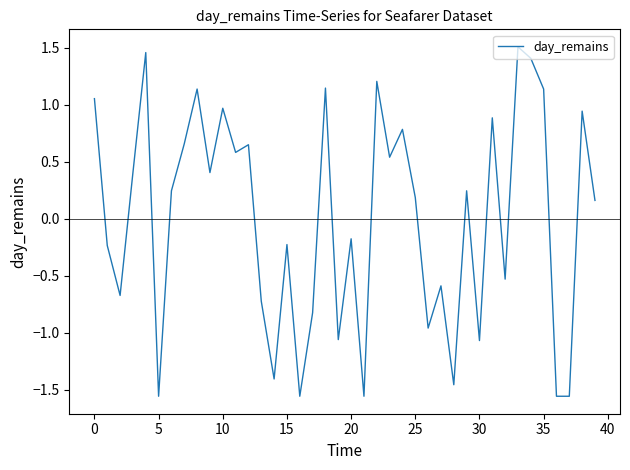

True or false: the data has more than 1 interior local peaks.

True